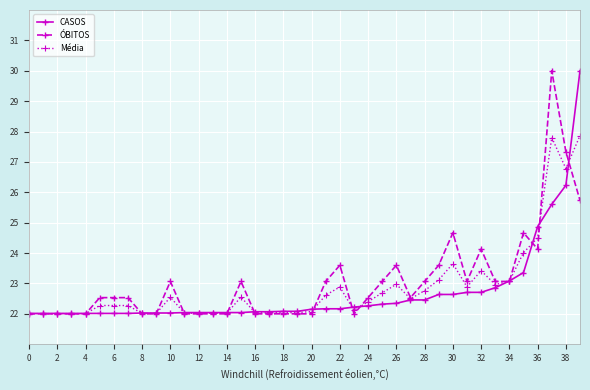

After their last crossing, which series has the higher values: ÓBITOS or CASOS?

CASOS